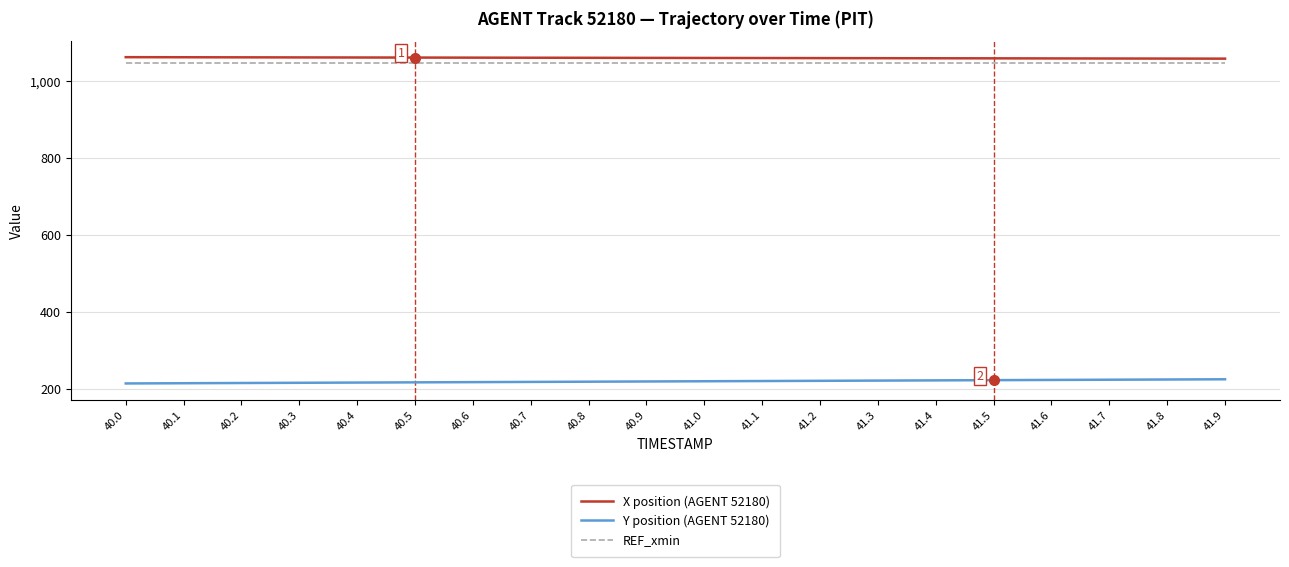

True or false: Y position (AGENT 52180) has a value of 220.3 at 41.0.

True